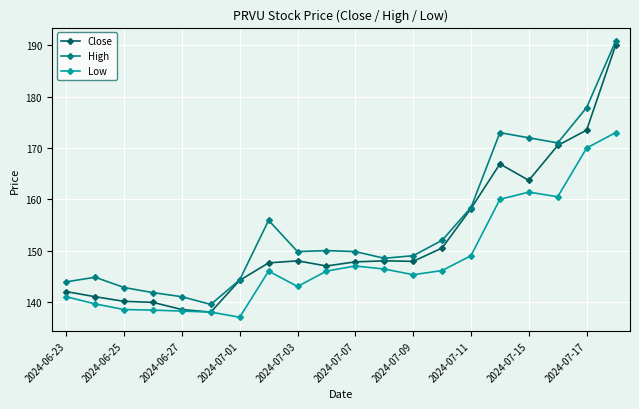

True or false: Low has more than 0 interior local peaks.

True